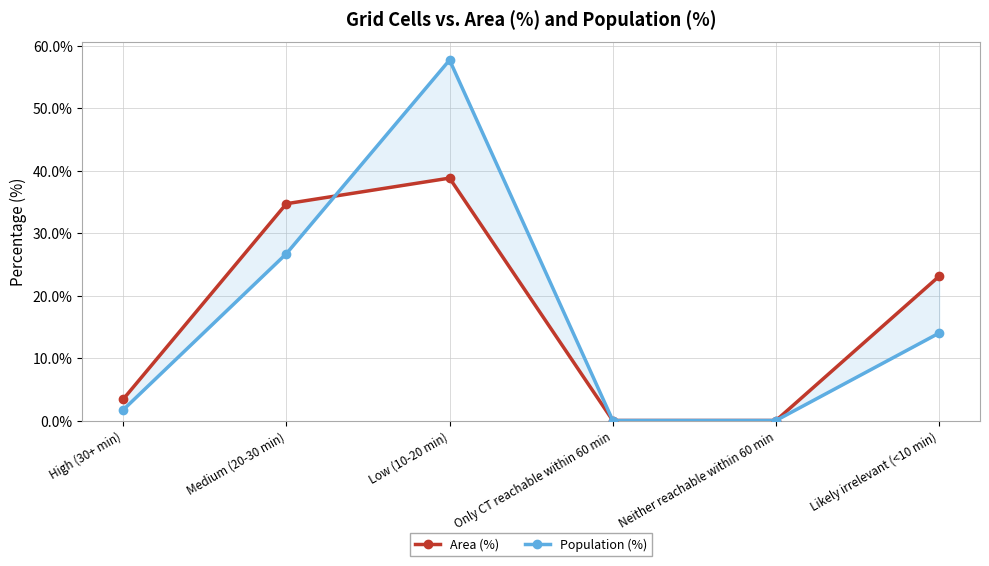

What position from the right is Neither reachable within 60 min?

2